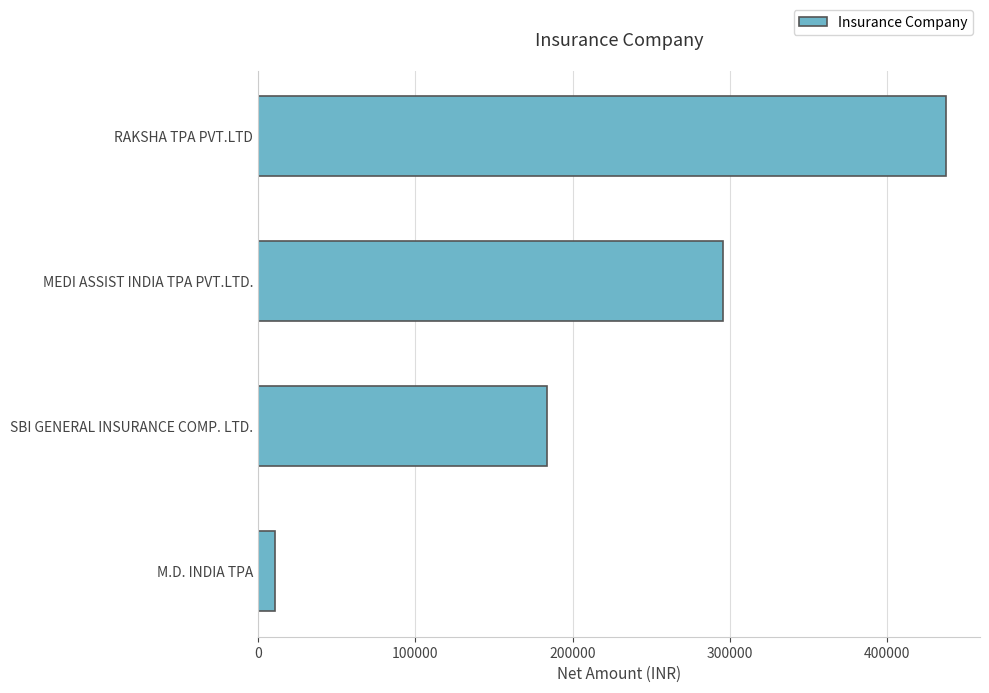

Does the chart contain any negative values?

No